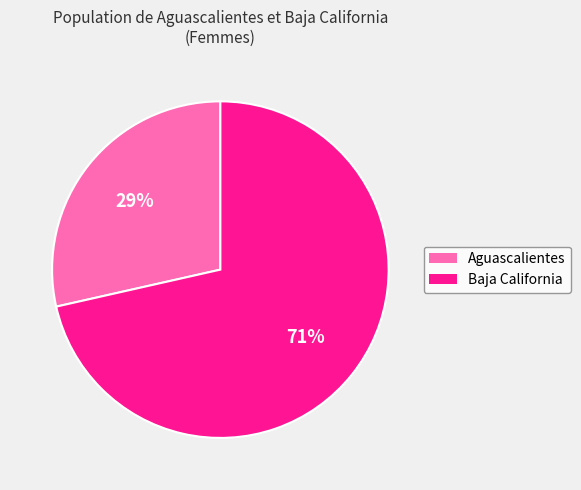

To the nearest percent, what is the average slice percentage?

50%